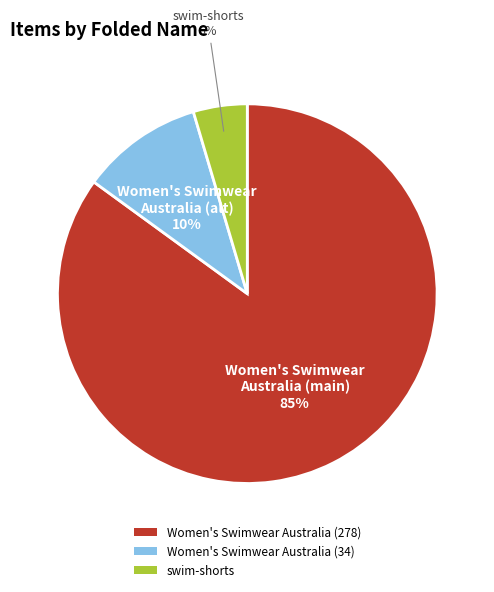

To the nearest percent, what portion does Women's Swimwear Australia (278) represent?

85%